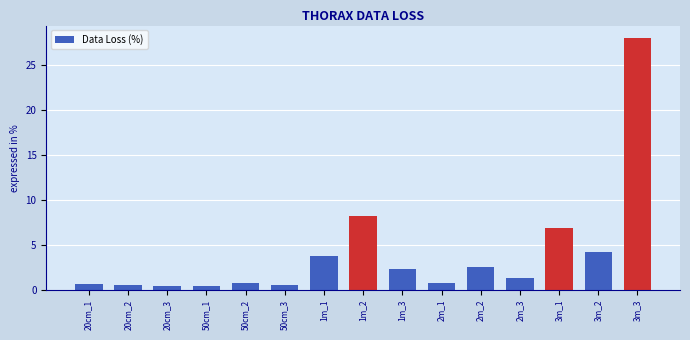

What is the label of the 7th bar from the right?

1m_3